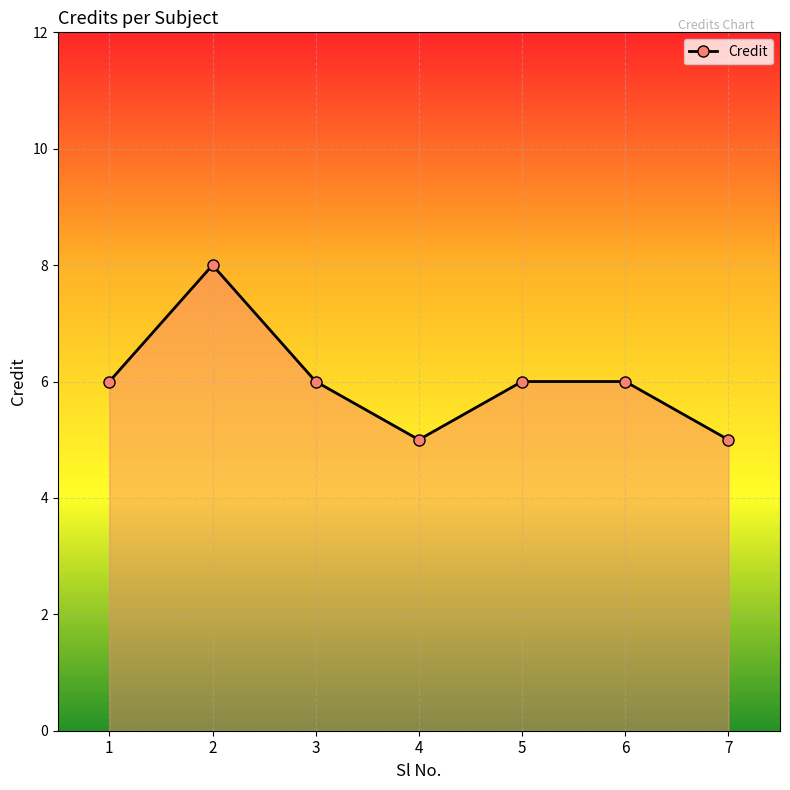

What is the difference between the maximum and second lowest values?

3